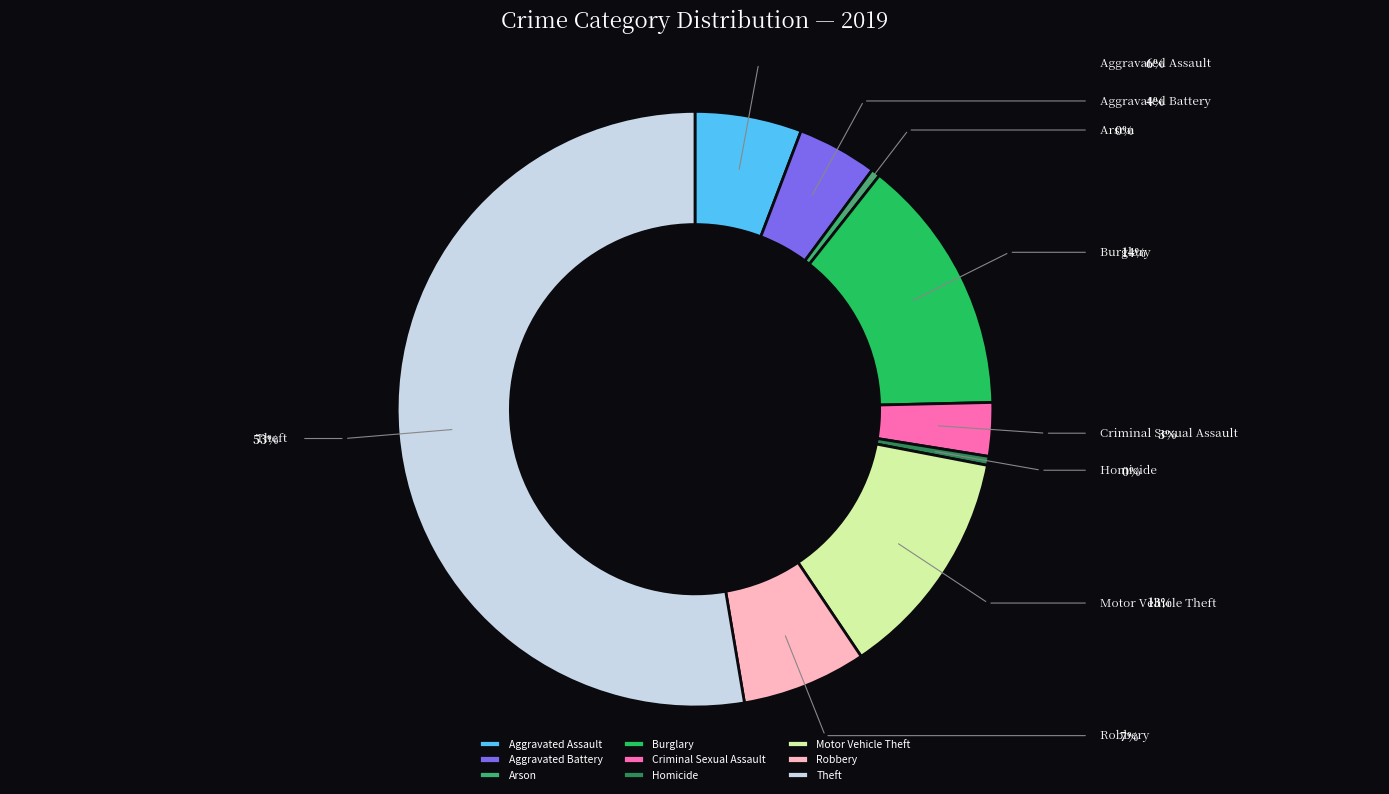

Rank the categories by value from highest to lowest.

Theft, Burglary, Motor Vehicle Theft, Robbery, Aggravated Assault, Aggravated Battery, Criminal Sexual Assault, Arson, Homicide